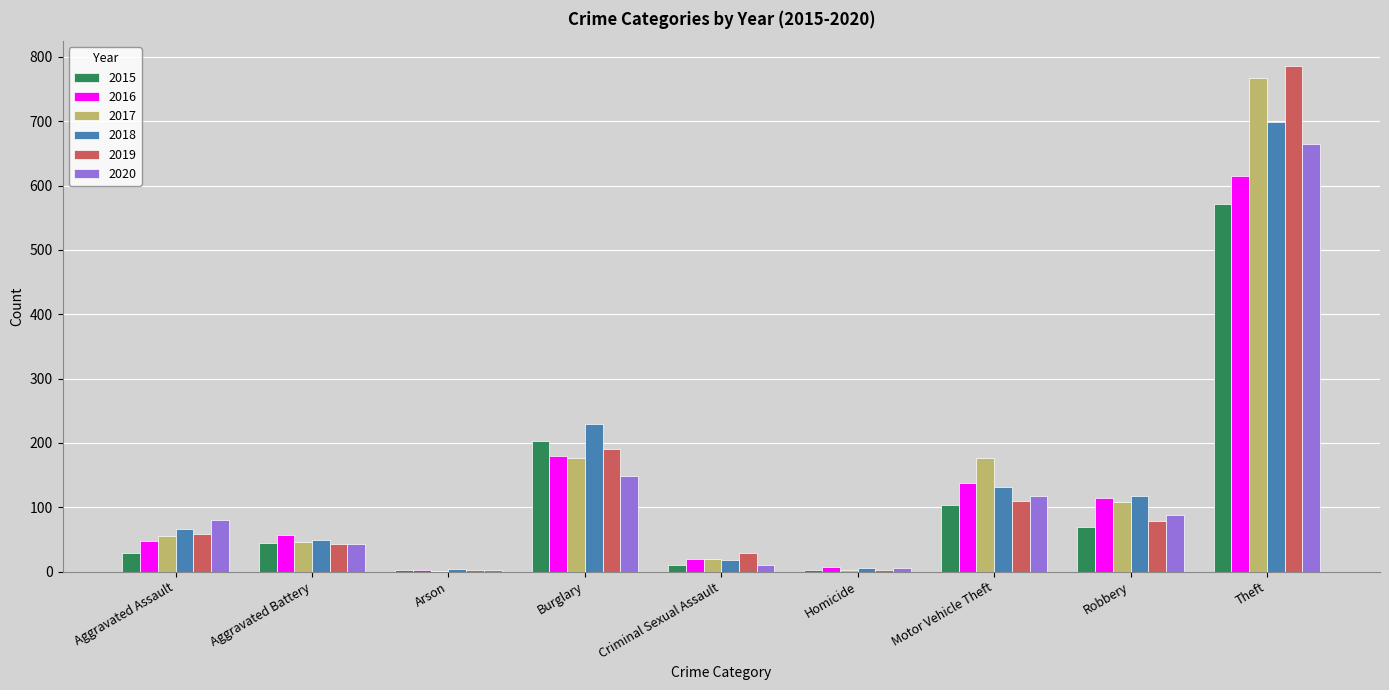

At which category is the sum across all series the highest?

Theft